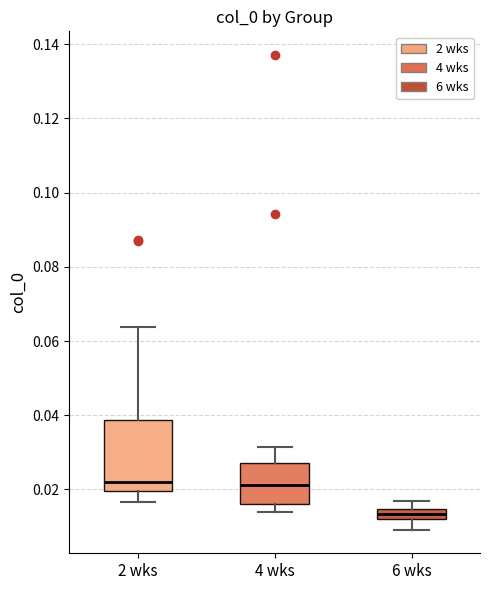

Comparing the boxes themselves (not the whiskers), which one is the tallest?

2 wks